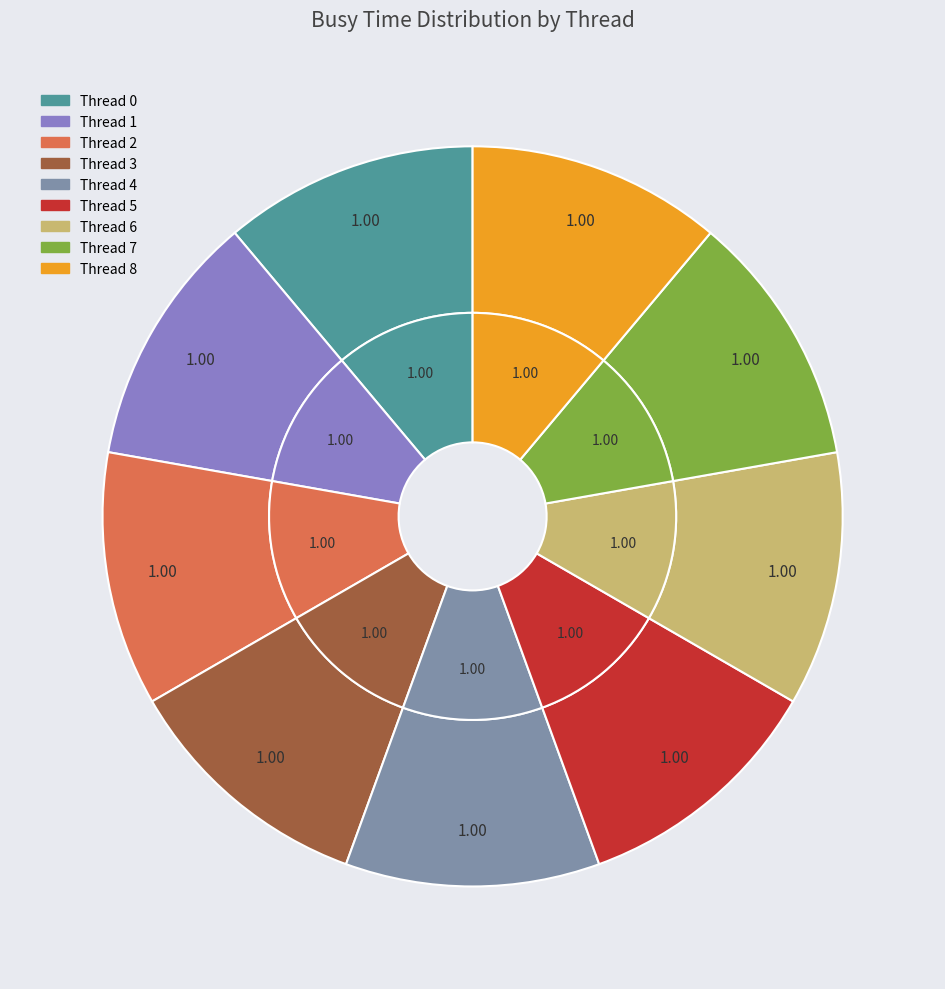

Does Thread 0 account for over 50% of the chart?

No